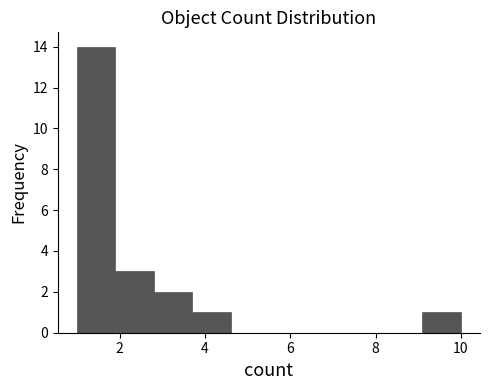

Over which range of the x-axis is the bar tallest?

1.0 to 1.9